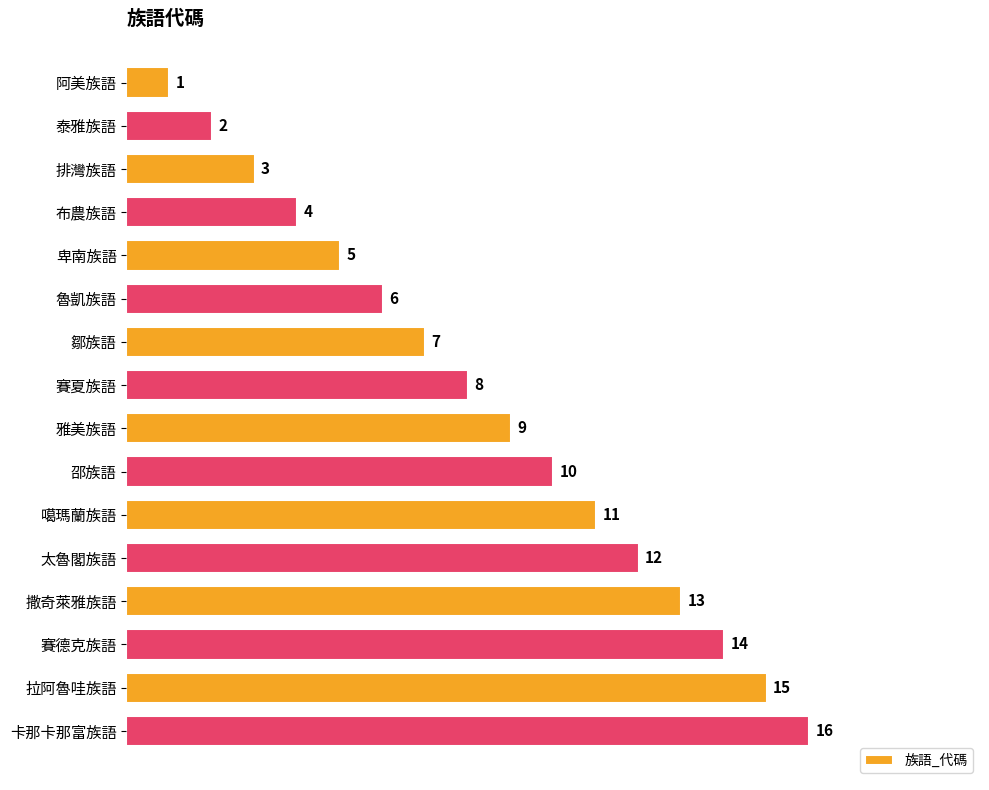

Is it true that the value at 布農族語 is 4?

True